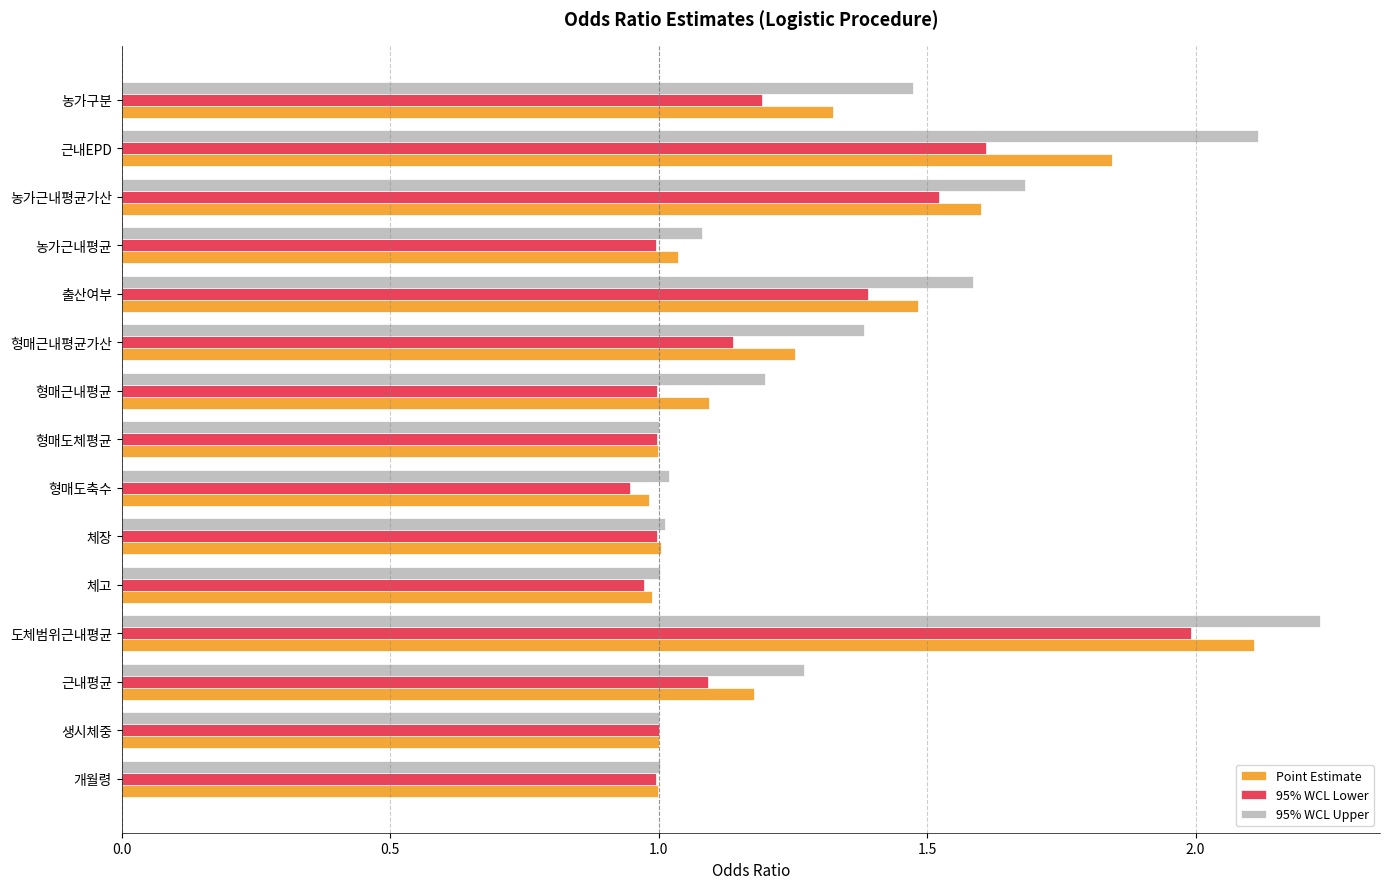

What is the sum of all Point Estimate values?

18.9